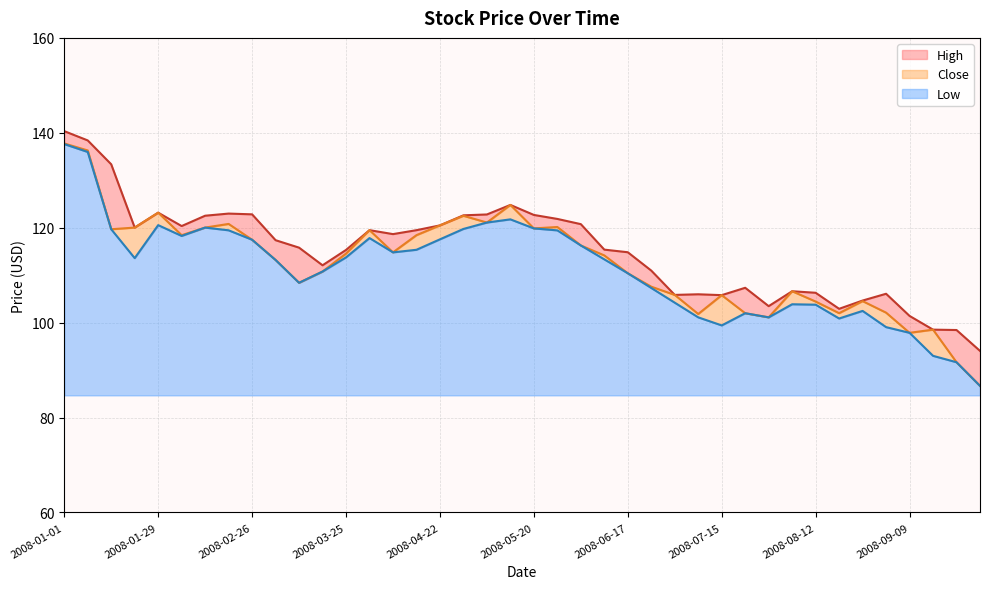

How many values in the Close series are below 114?

19